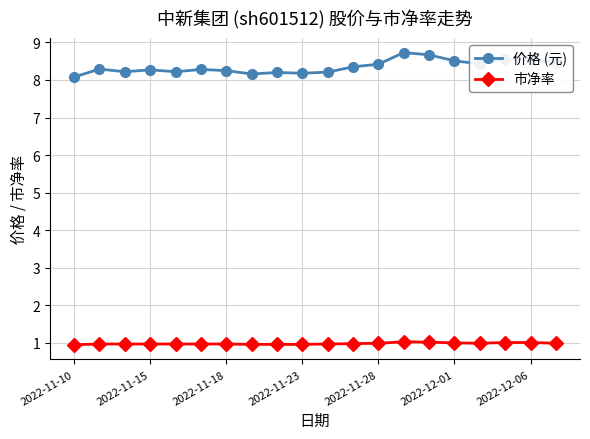

What is the value of the 市净率 point at the 18th from the left?

1.0